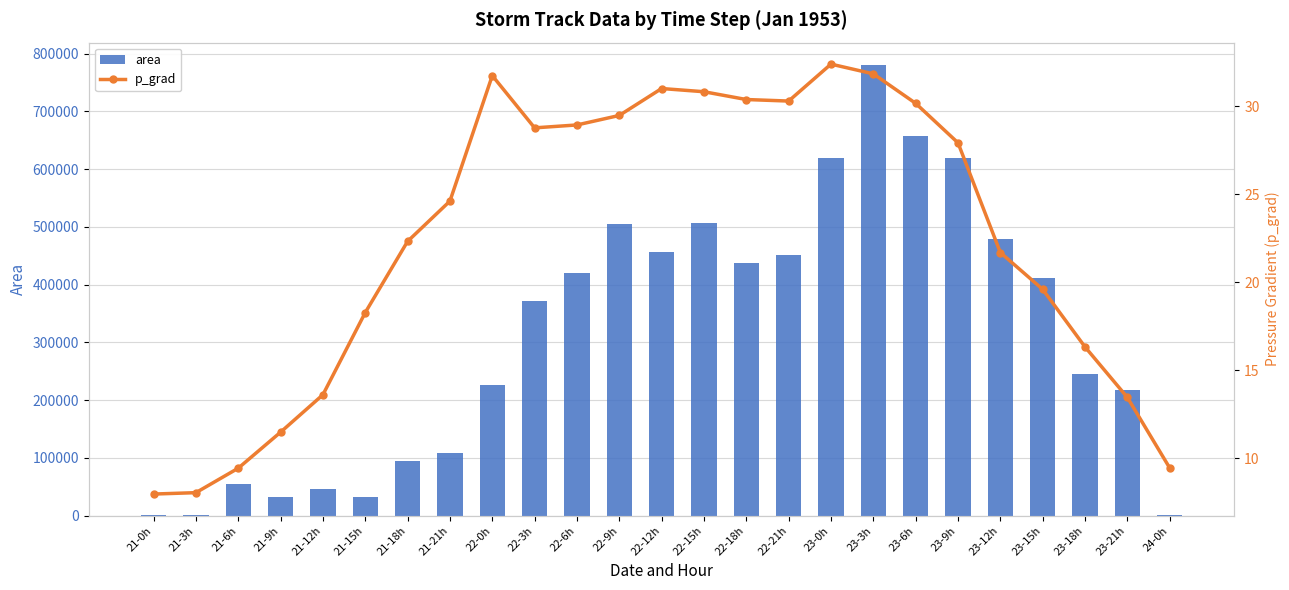

What value does the area series have at 23-3h?

780000